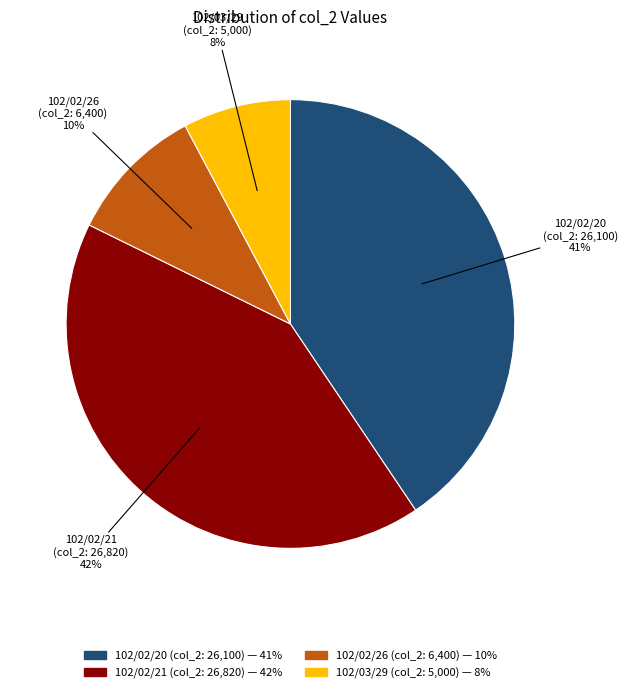

To the nearest percent, what is the average slice percentage?

25%